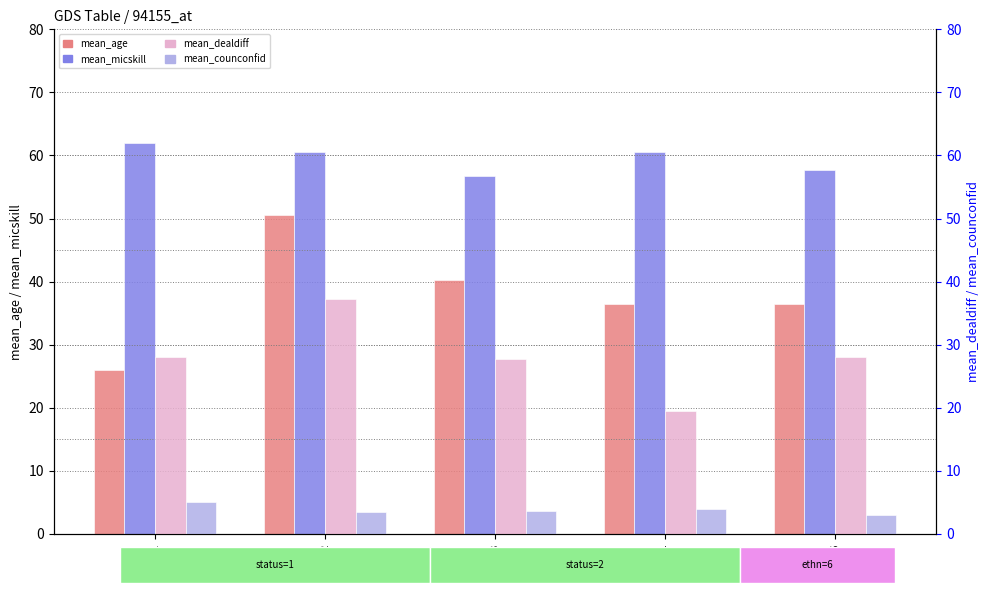

How many series are shown in this chart?

4